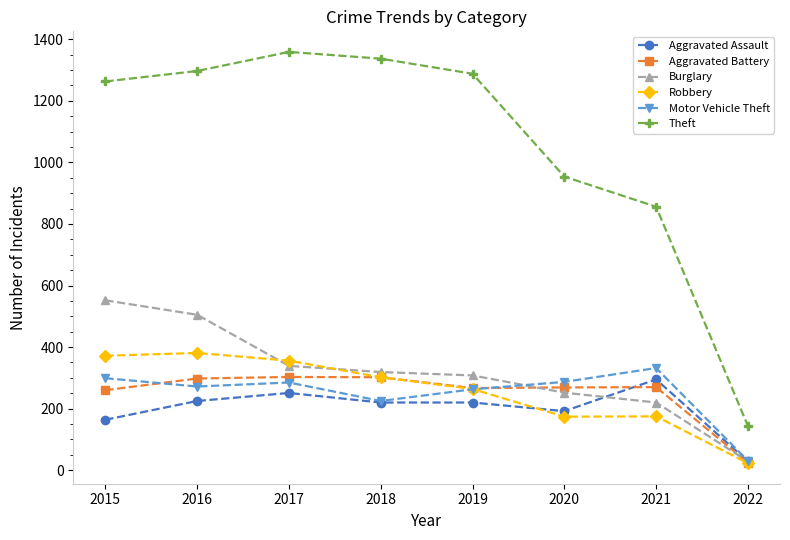

What is the difference between the second highest and minimum values in the Aggravated Assault series?

222